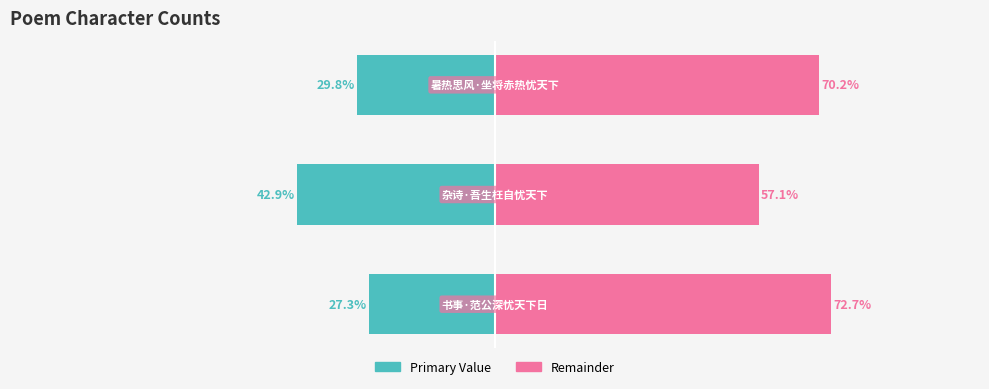

Reading left to right, list all the values displayed in this chart.

col_0 (primary): -27.3	-42.9	-29.8
col_0 (remainder): 72.7	57.1	70.2